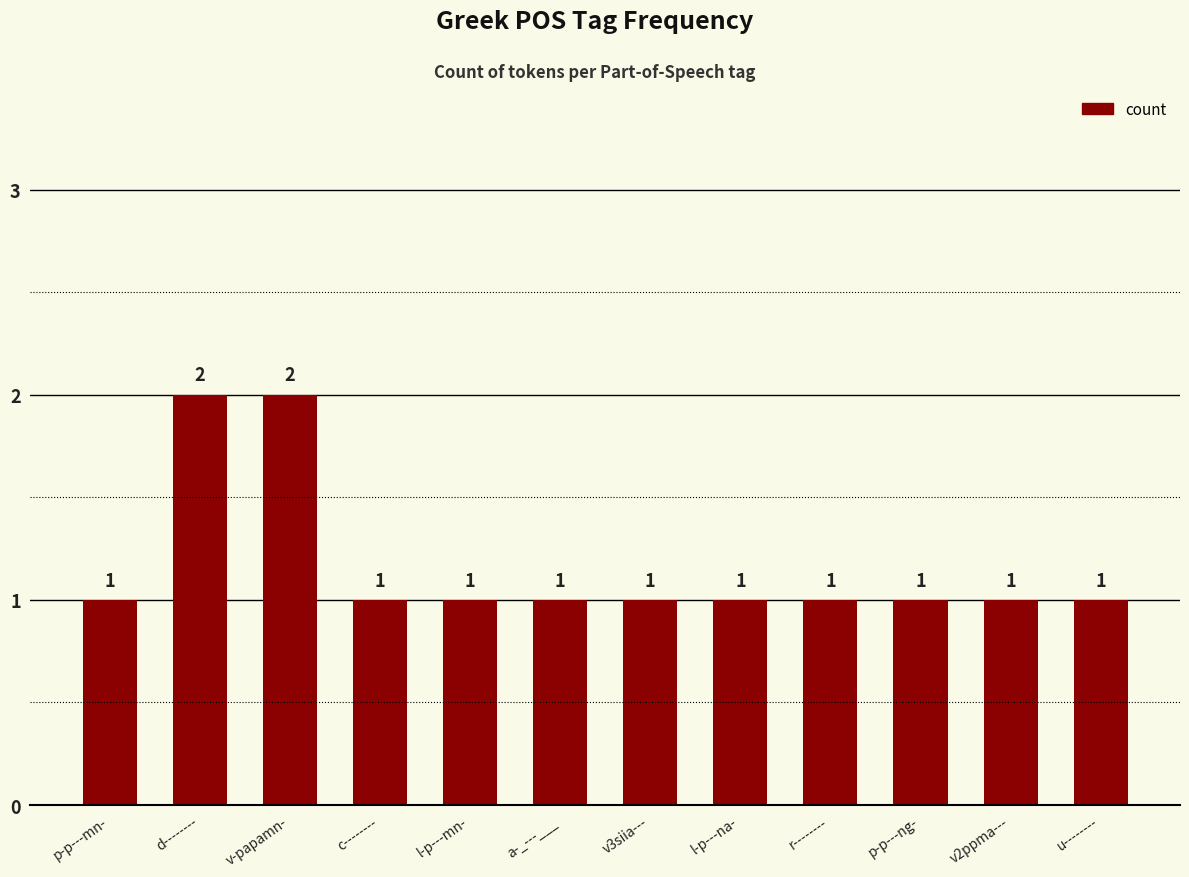

Approximately how many times larger is the value at p-p---ng- compared to l-p---na-?

1.0